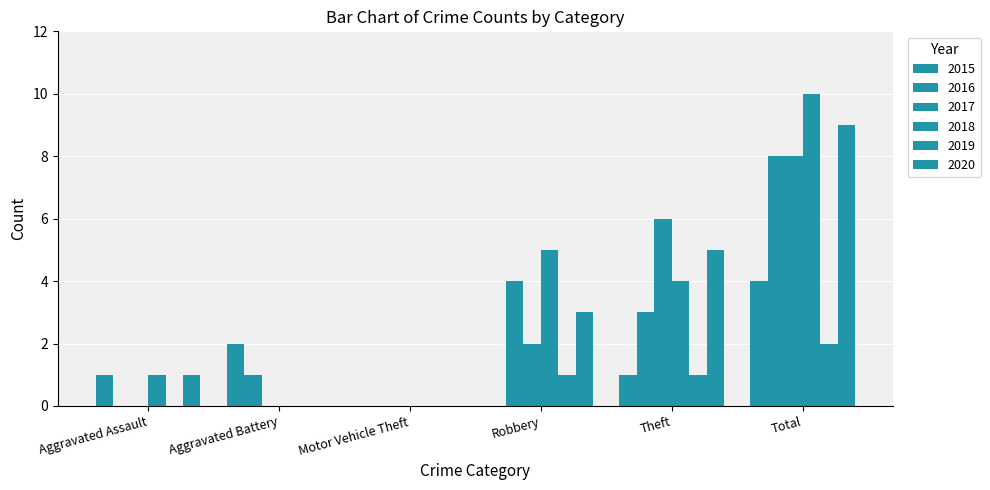

What position from the left is Theft?

5